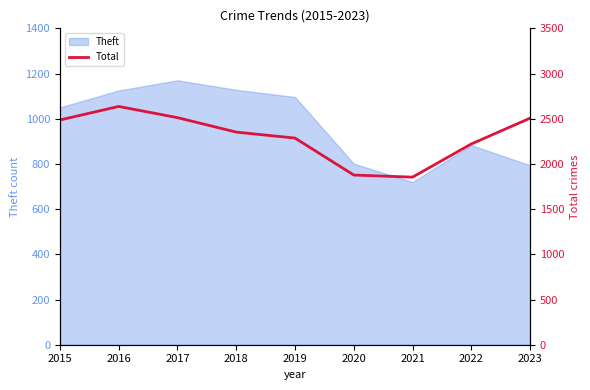

Read the value at 2019.

2286